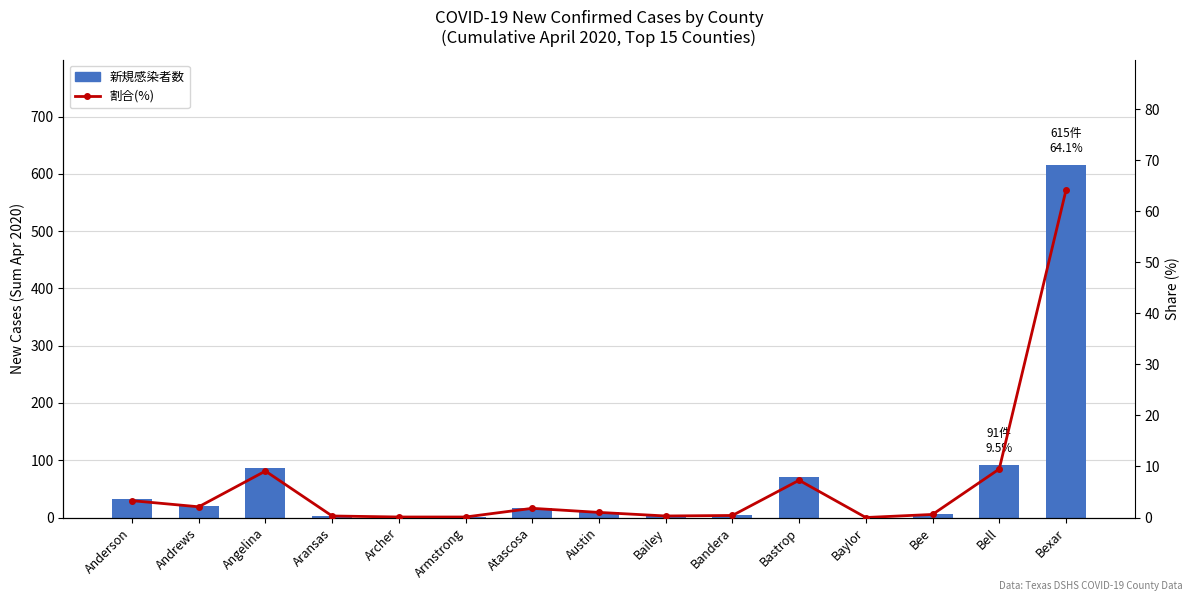

At which category does the chart reach its minimum across all series?

Baylor